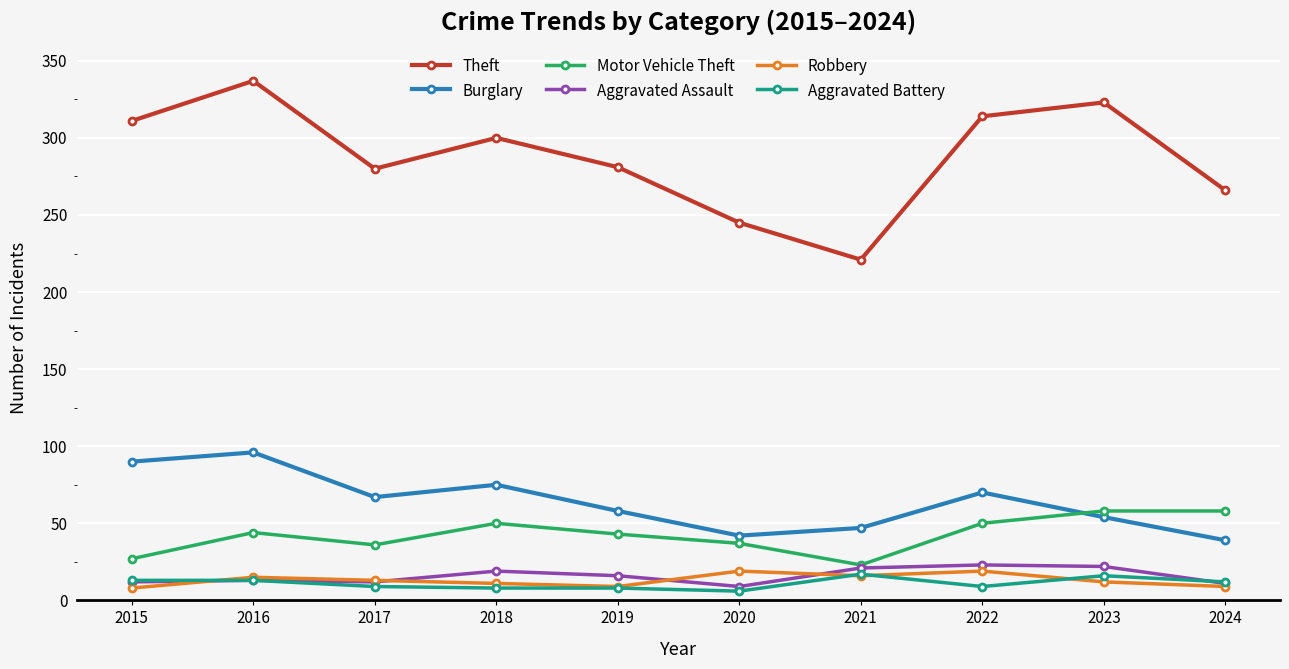

Is it true that Robbery equals 13 at 2017?

True